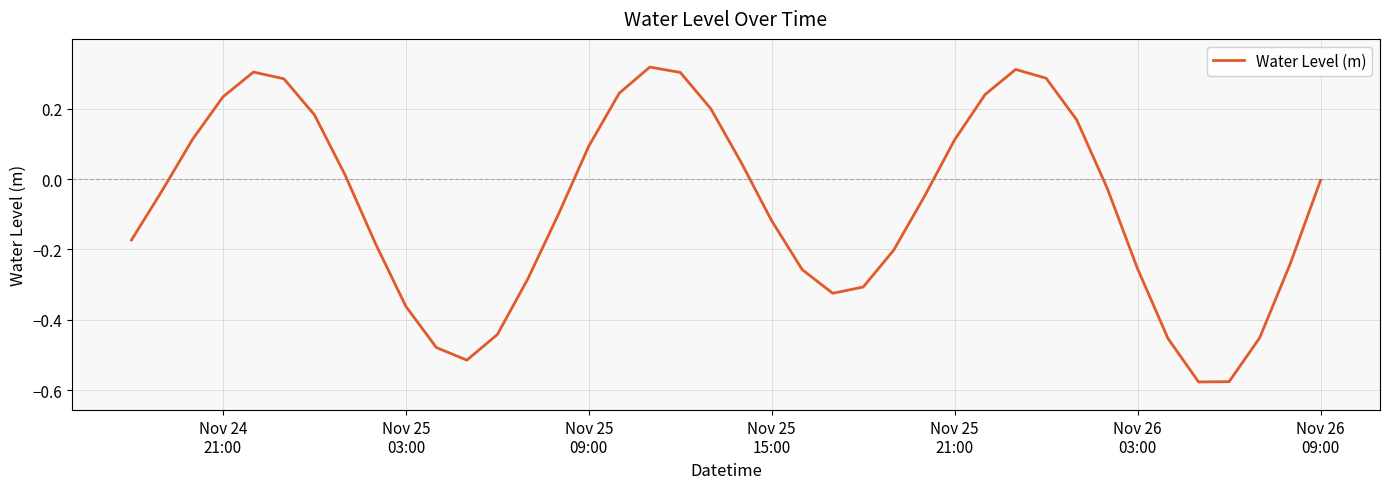

What is the difference between the maximum and minimum values?

0.9